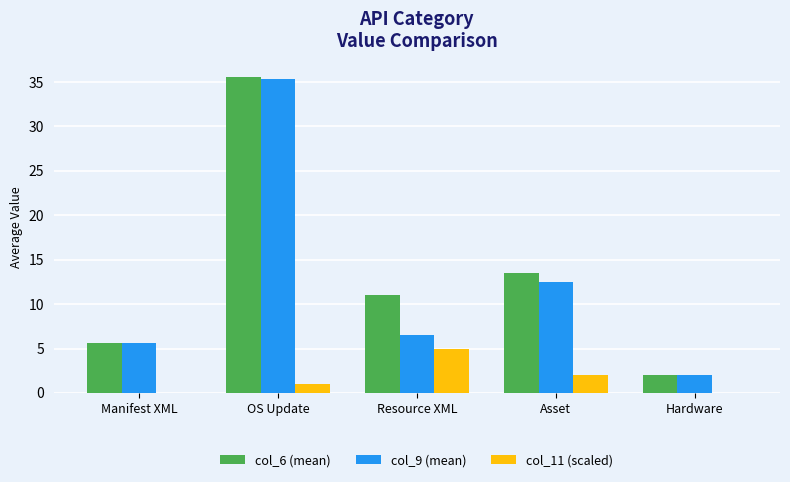

Between OS Update and Asset, which series saw the biggest shift?

col_9 (mean)